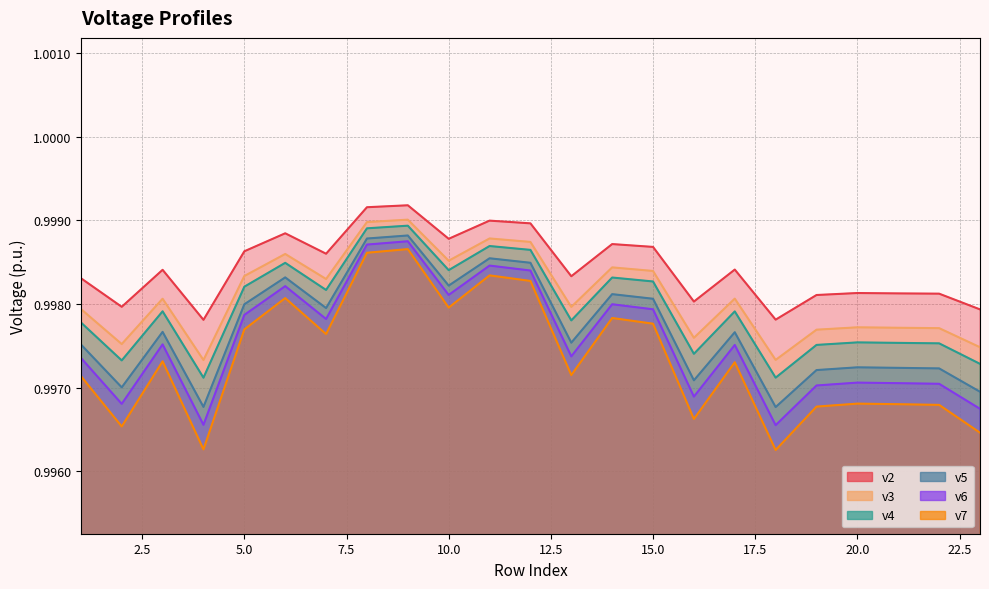

Is it true that v4 equals 1.0 at 8?

True